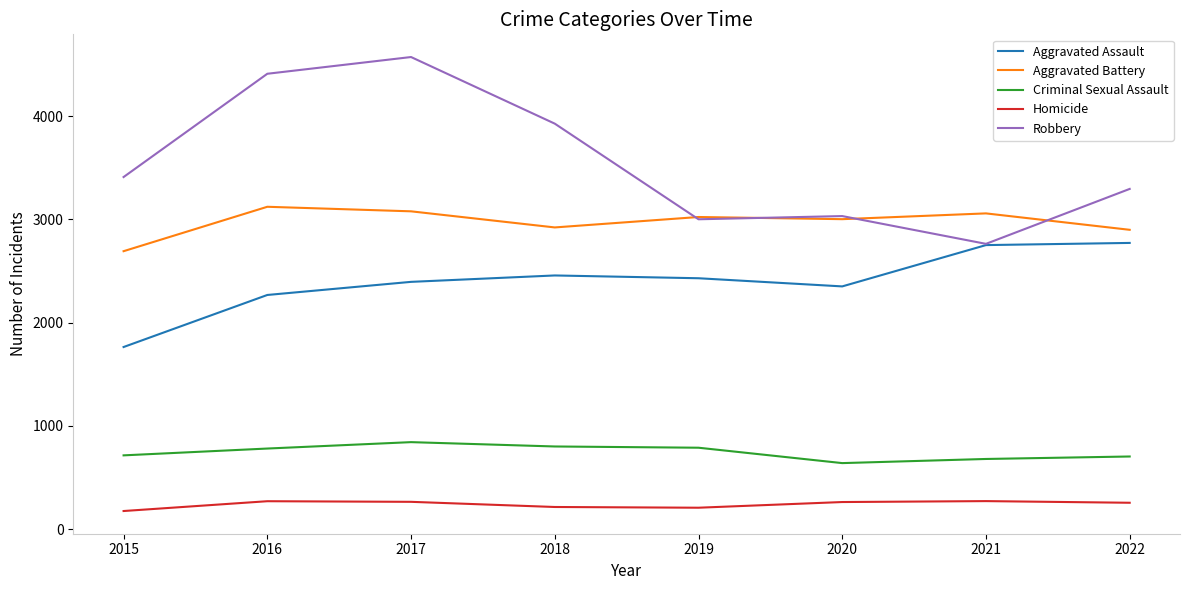

True or false: Aggravated Battery has a value of 4805 at 2017.

False